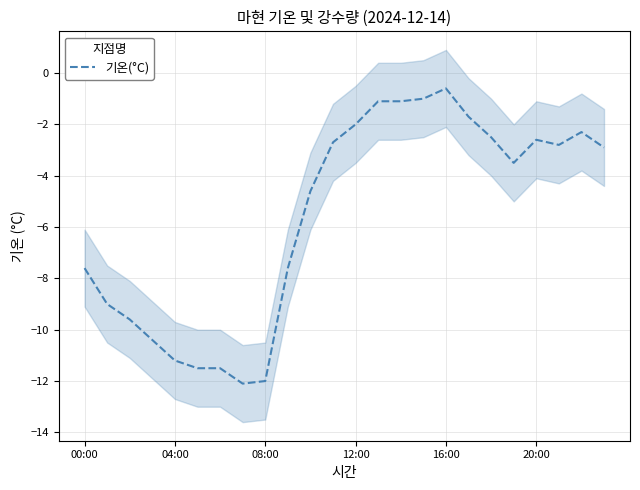

True or false: the data shows -0.9 at 11.

False